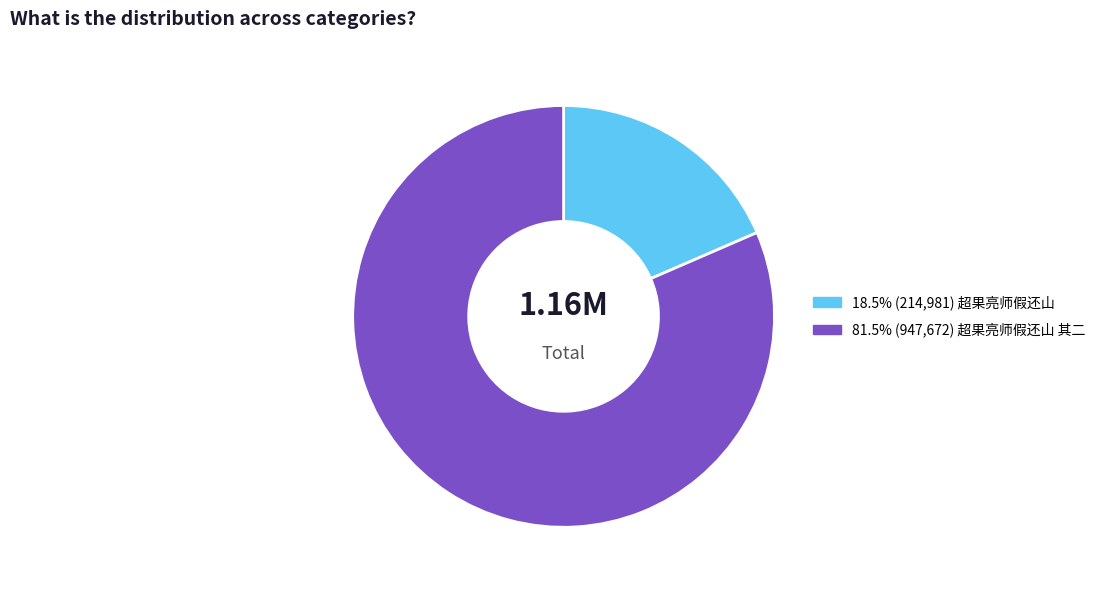

Is there a majority slice in this chart?

Yes